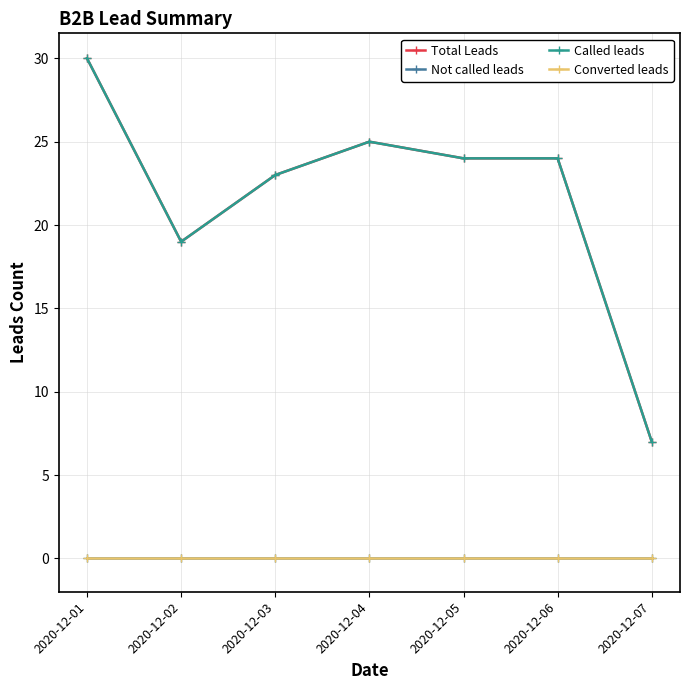

The value of Total Leads at 2020-12-07 is 2. True or false?

False